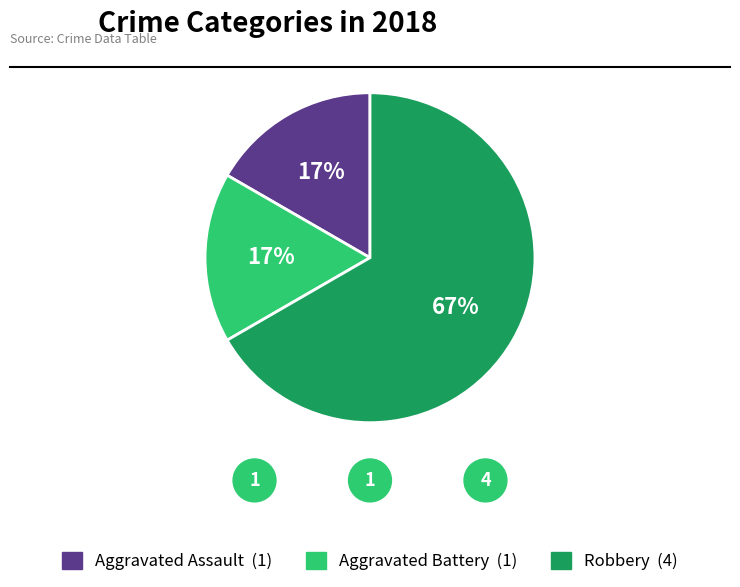

The Aggravated Battery slice represents 17% of the pie. True or false?

True